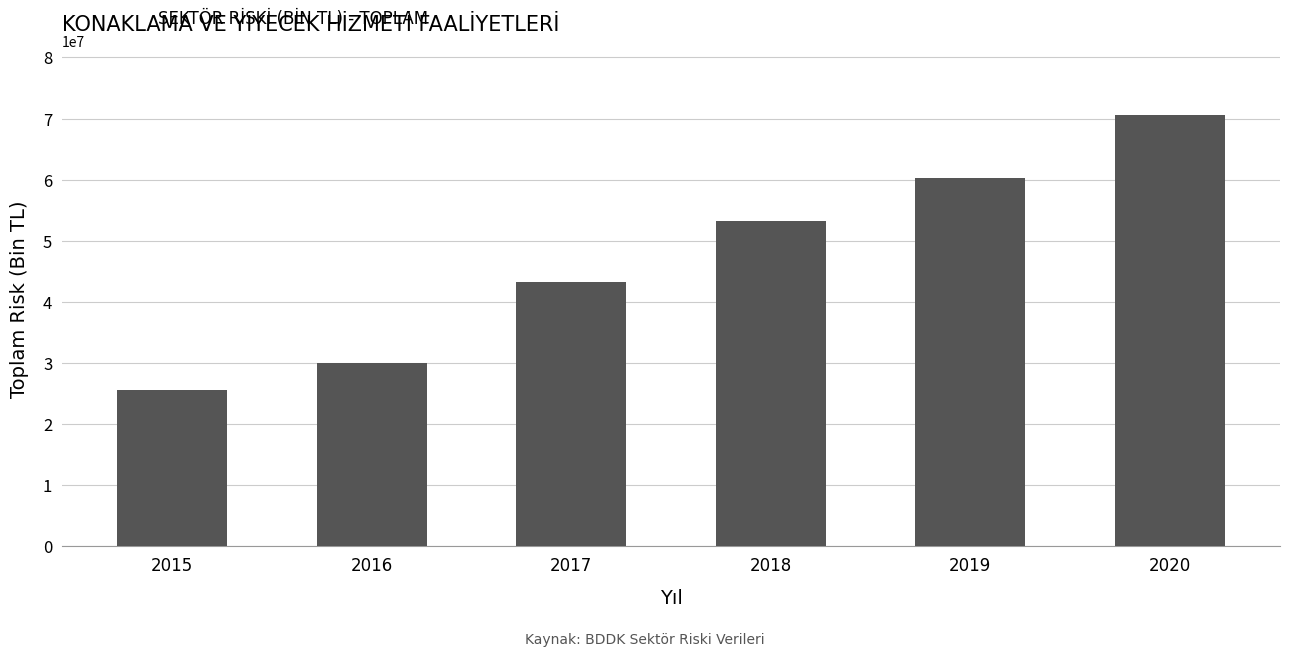

The value at 2019 is 60199496.1. True or false?

True